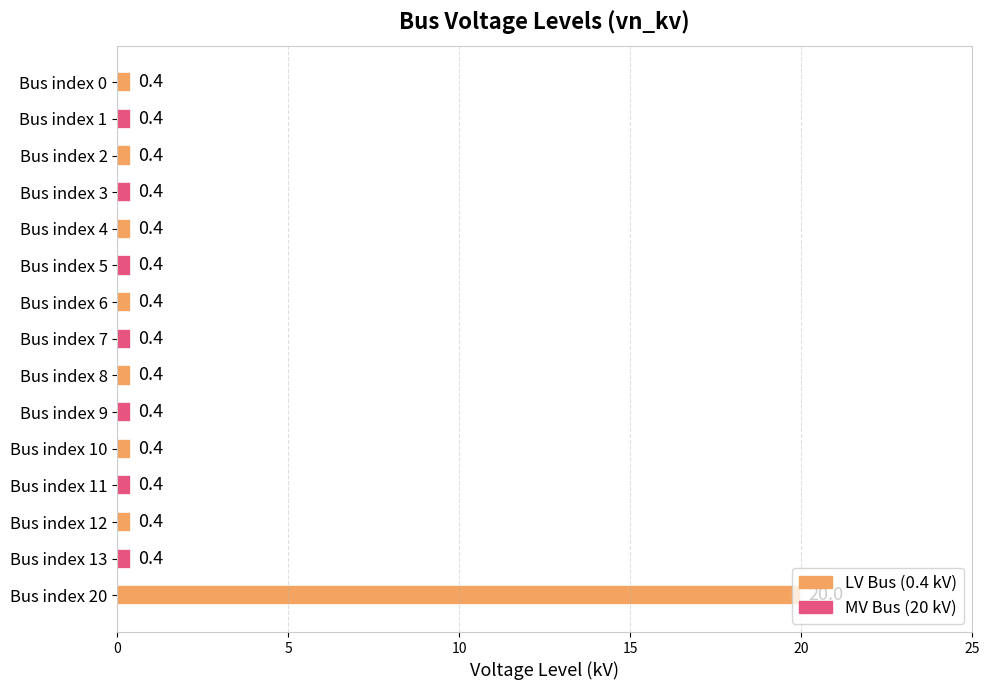

What is the sum of the values at Bus index 4 and Bus index 9?

0.8